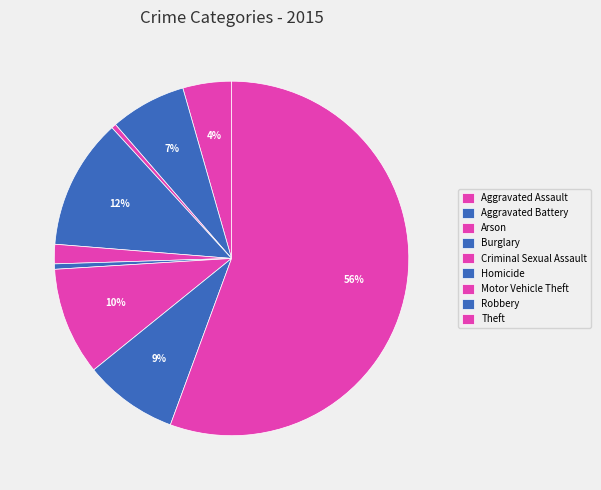

The Homicide slice represents 0% of the pie. True or false?

True